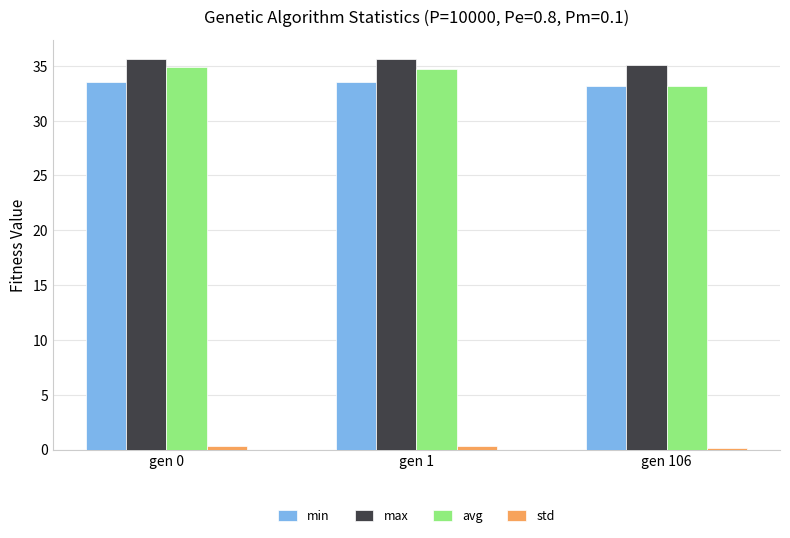

The value of avg at gen 106 is 33.2. True or false?

True